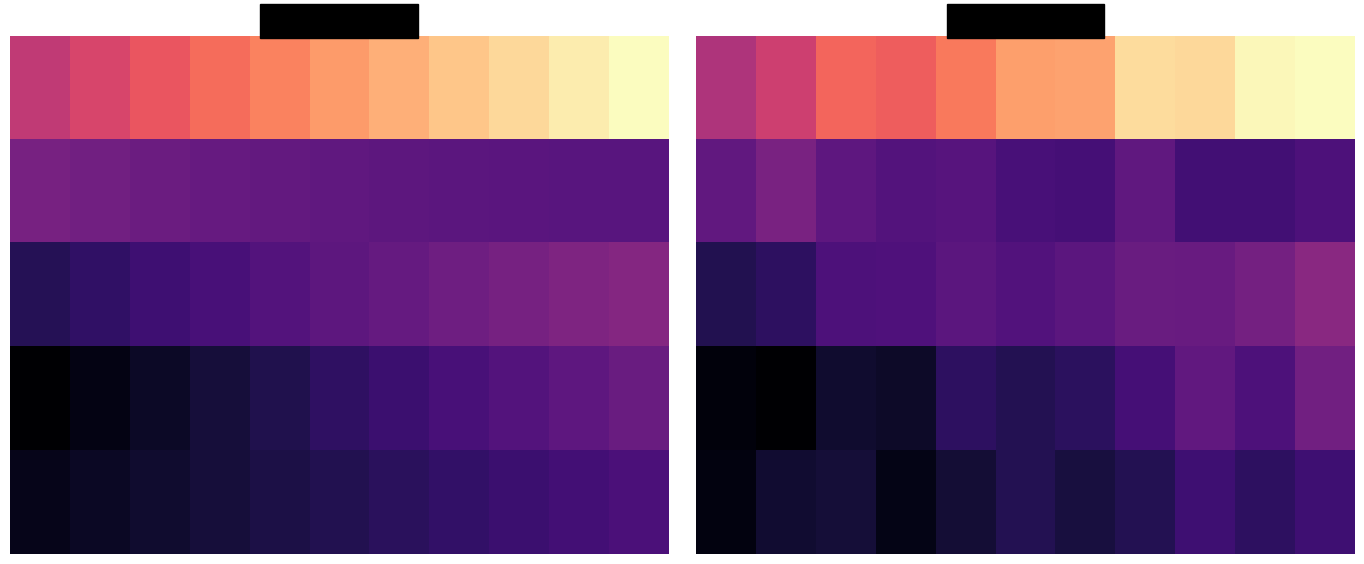

Count the number of data series in this chart.

5